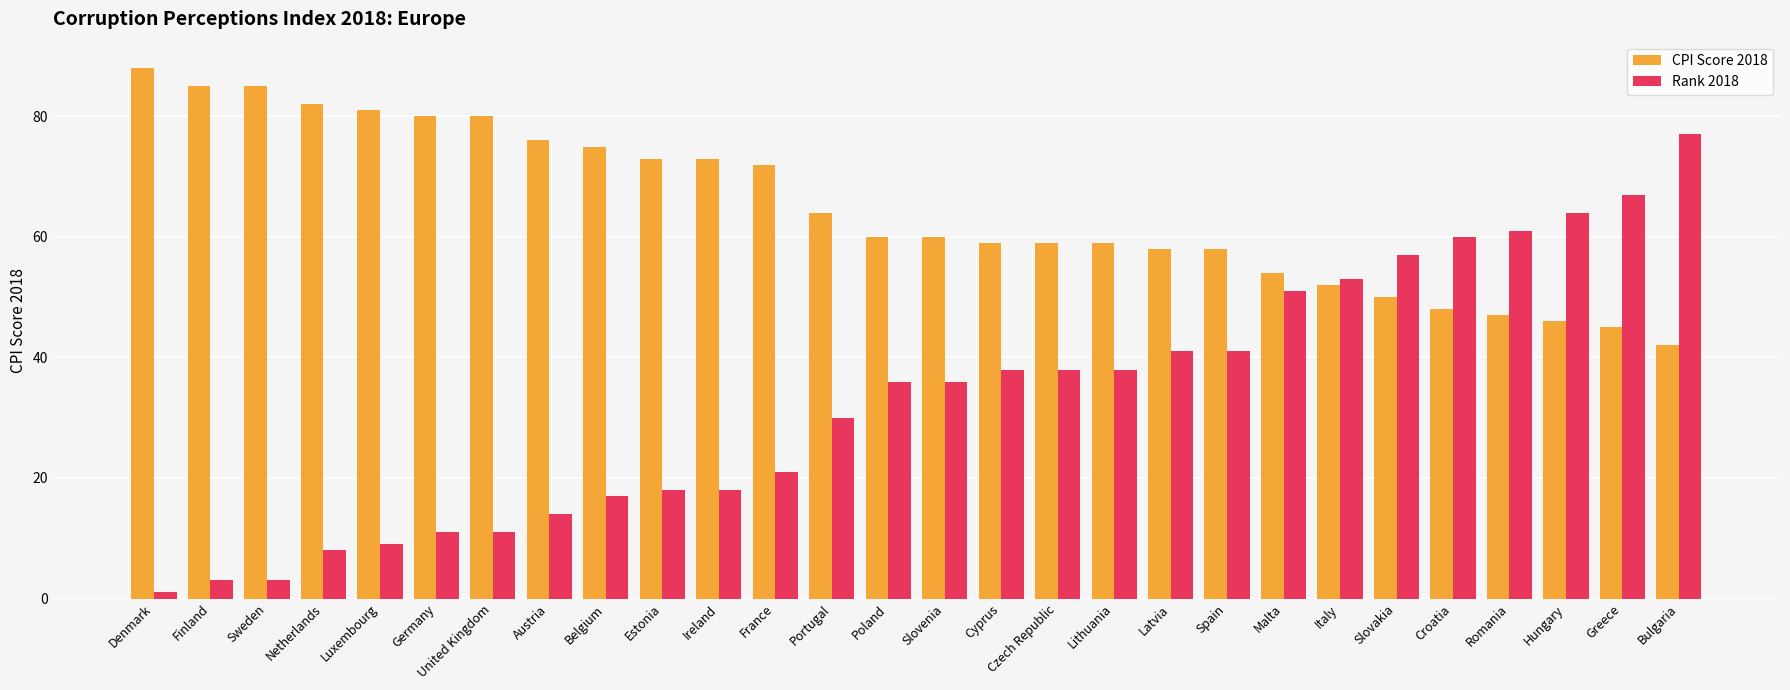

How many groups of bars are there?

28